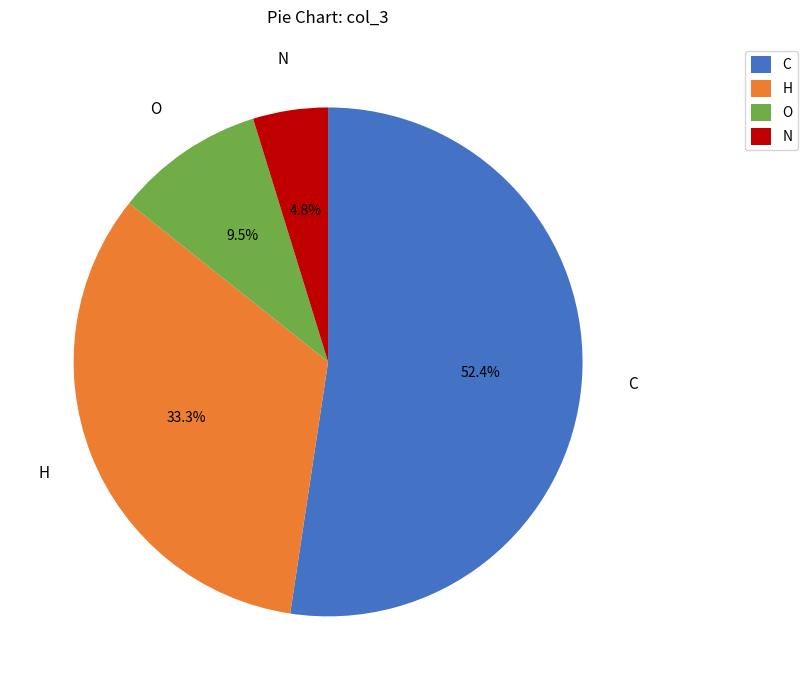

What is the largest slice in the pie chart?

C